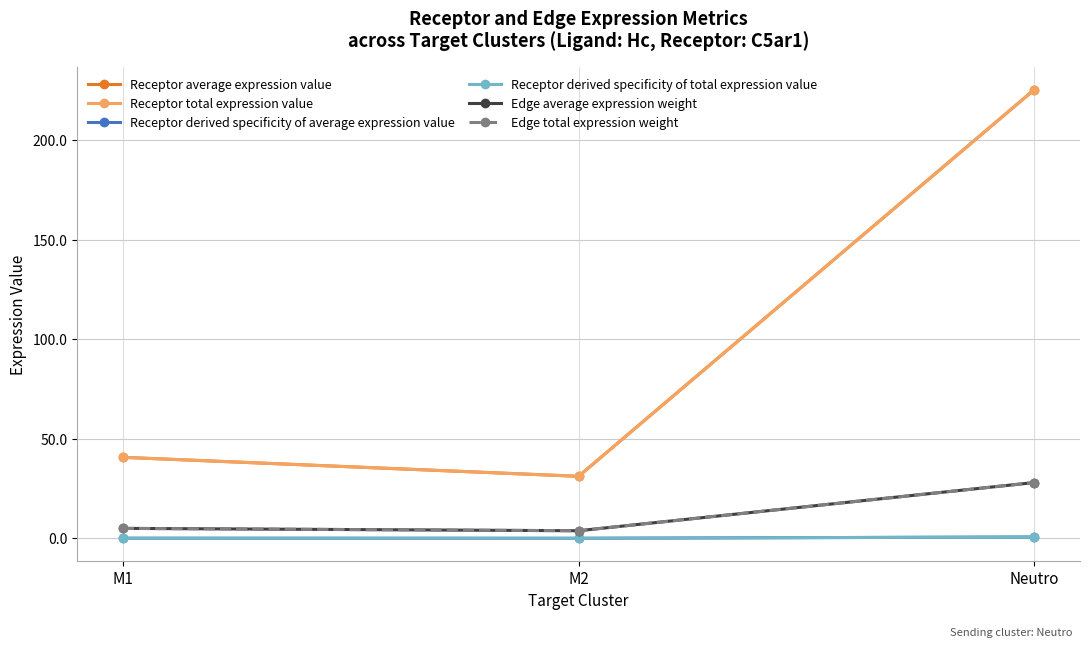

What are all the series names shown in the legend?

Receptor average expression value, Receptor total expression value, Receptor derived specificity of average expression value, Receptor derived specificity of total expression value, Edge average expression weight, Edge total expression weight